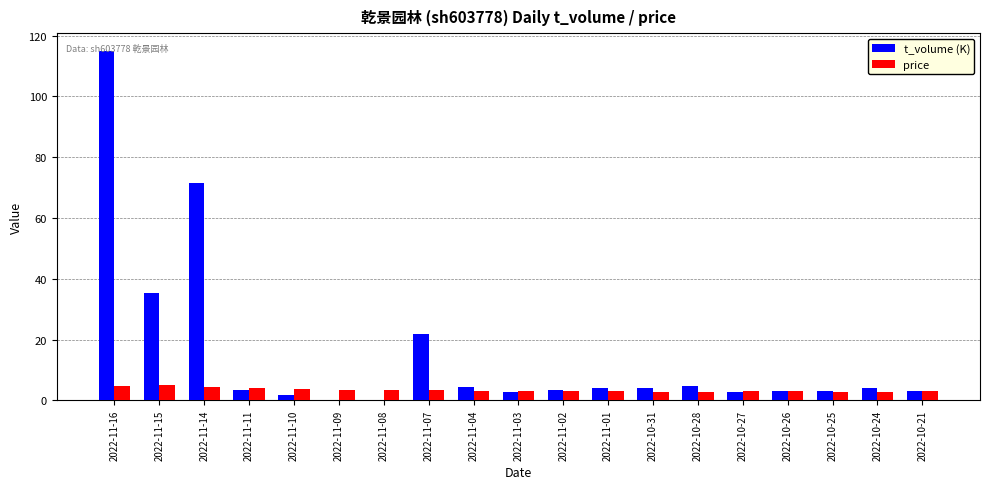

What is the sum of the price values at 2022-11-03 and 2022-10-27?

6.0